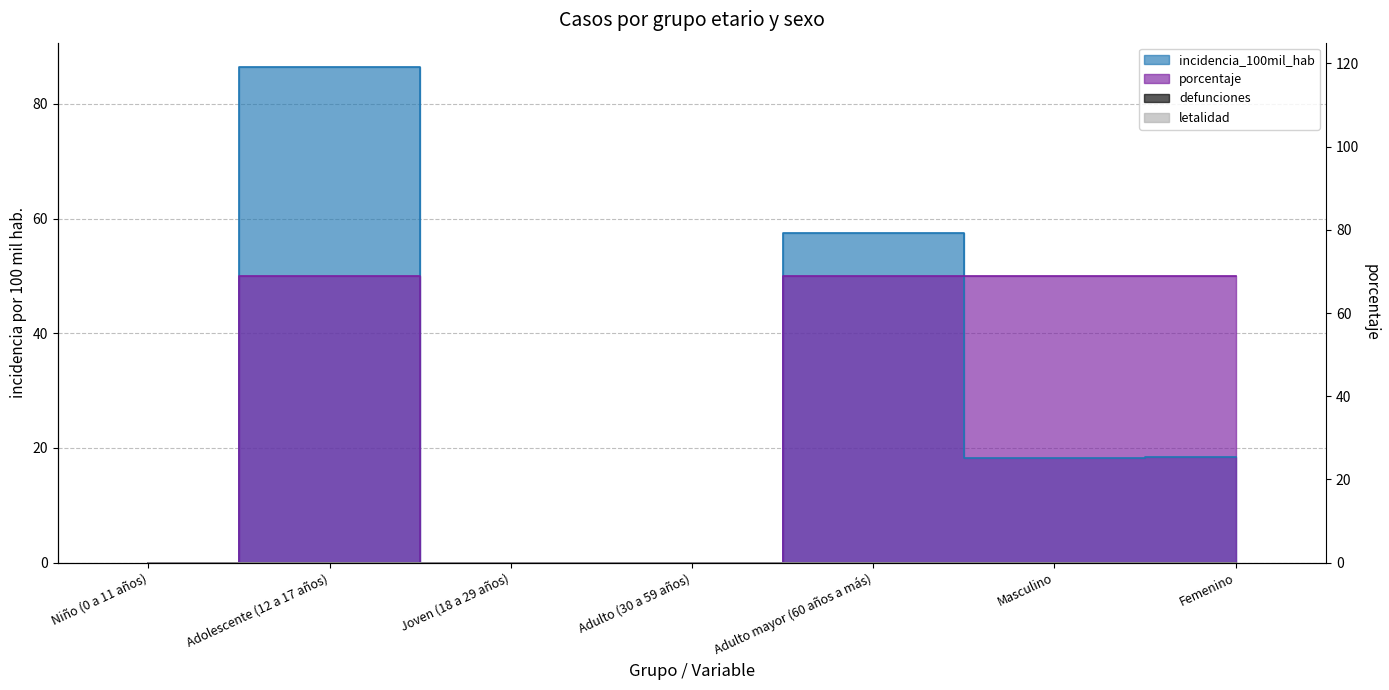

Reading left to right, what are all the values shown in this chart?

incidencia_100mil_hab: Niño (0 a 11 años)=0.0	Adolescente (12 a 17 años)=86.4	Joven (18 a 29 años)=0.0	Adulto (30 a 59 años)=0.0	Adulto mayor (60 años a más)=57.4	Masculino=18.2	Femenino=18.4
porcentaje: Niño (0 a 11 años)=0.0	Adolescente (12 a 17 años)=50.0	Joven (18 a 29 años)=0.0	Adulto (30 a 59 años)=0.0	Adulto mayor (60 años a más)=50.0	Masculino=50.0	Femenino=50.0